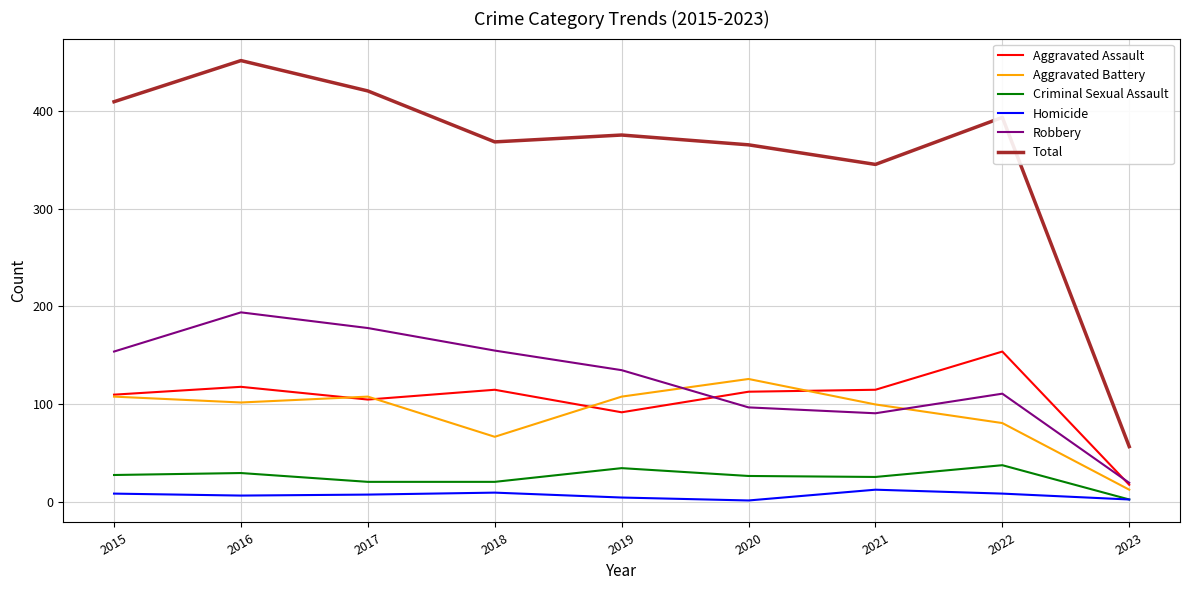

True or false: Criminal Sexual Assault has a value of 9 at 2015.

False